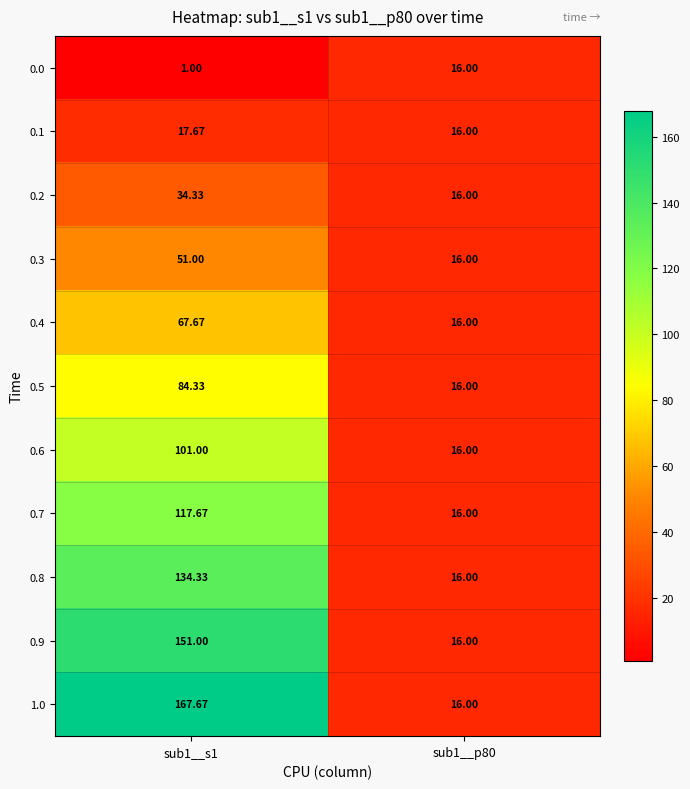

Is the value of 0.9 at sub1__p80 greater than the value of 0.3 at sub1__s1?

No